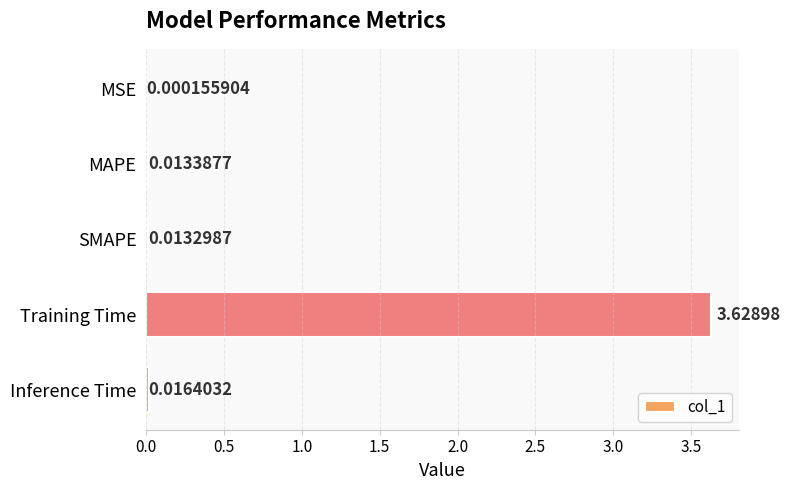

What is the sum of all values?

3.7